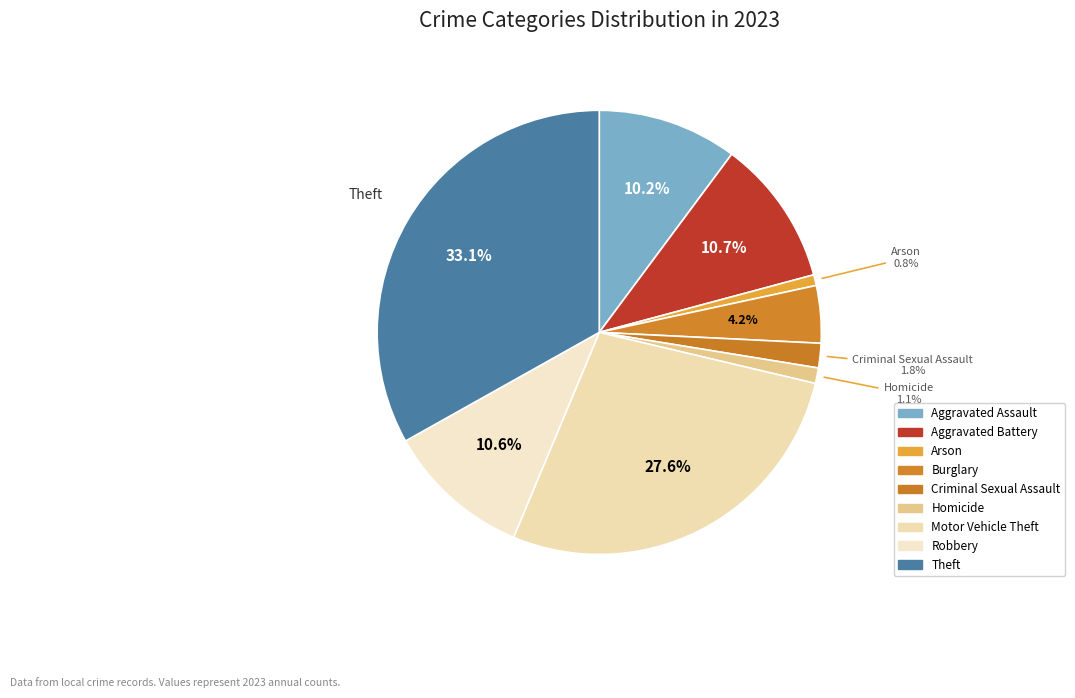

To the nearest percent, what percentage of the pie is Robbery?

11%